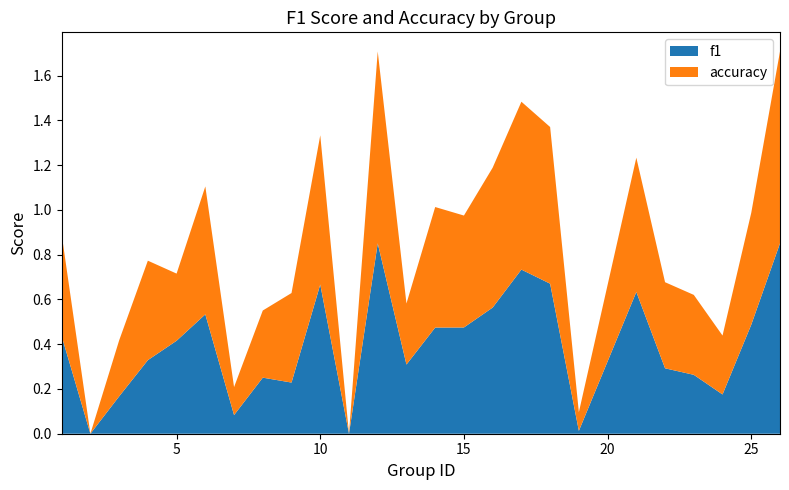

What is the sum of the f1 values at 3 and 25?

0.7